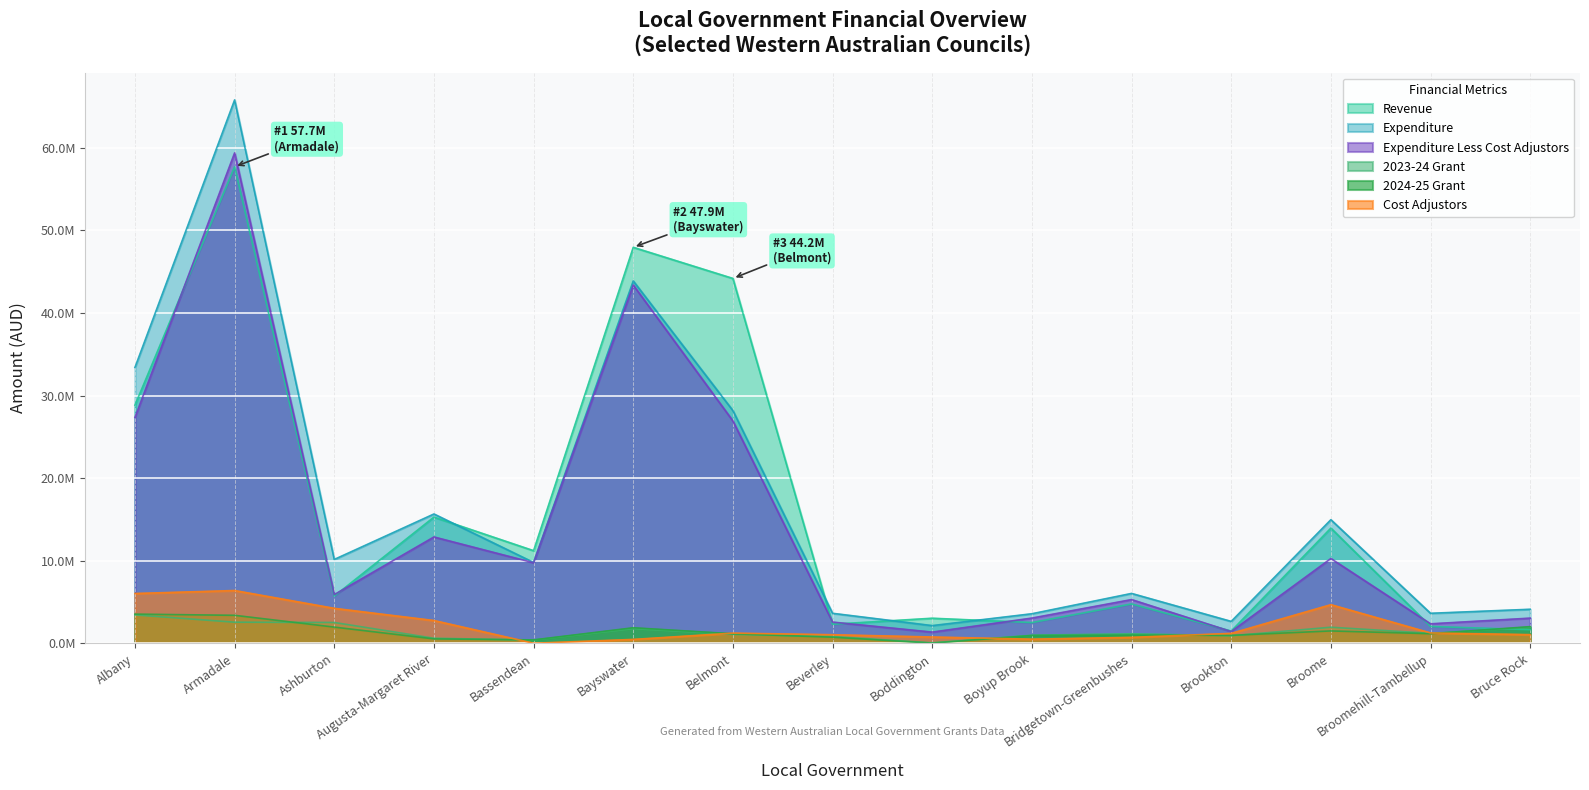

How many interior local peaks does the Expenditure Less Cost Adjustors series have?

5